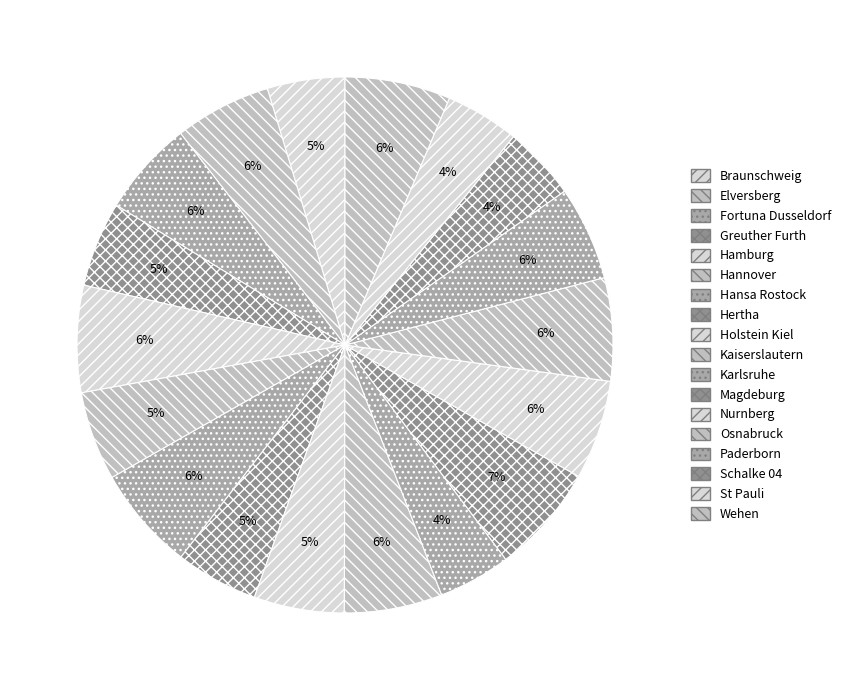

To the nearest percent, what percentage of the pie is Braunschweig?

5%